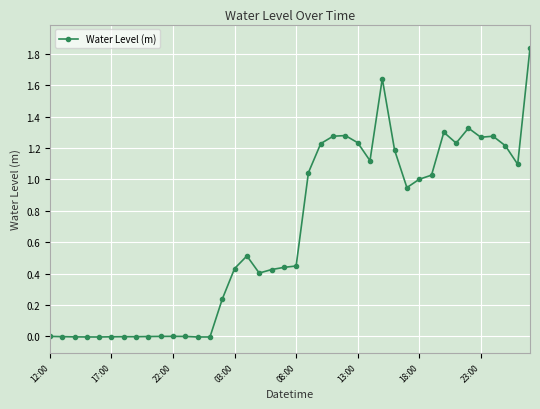

What is the average value?

0.7